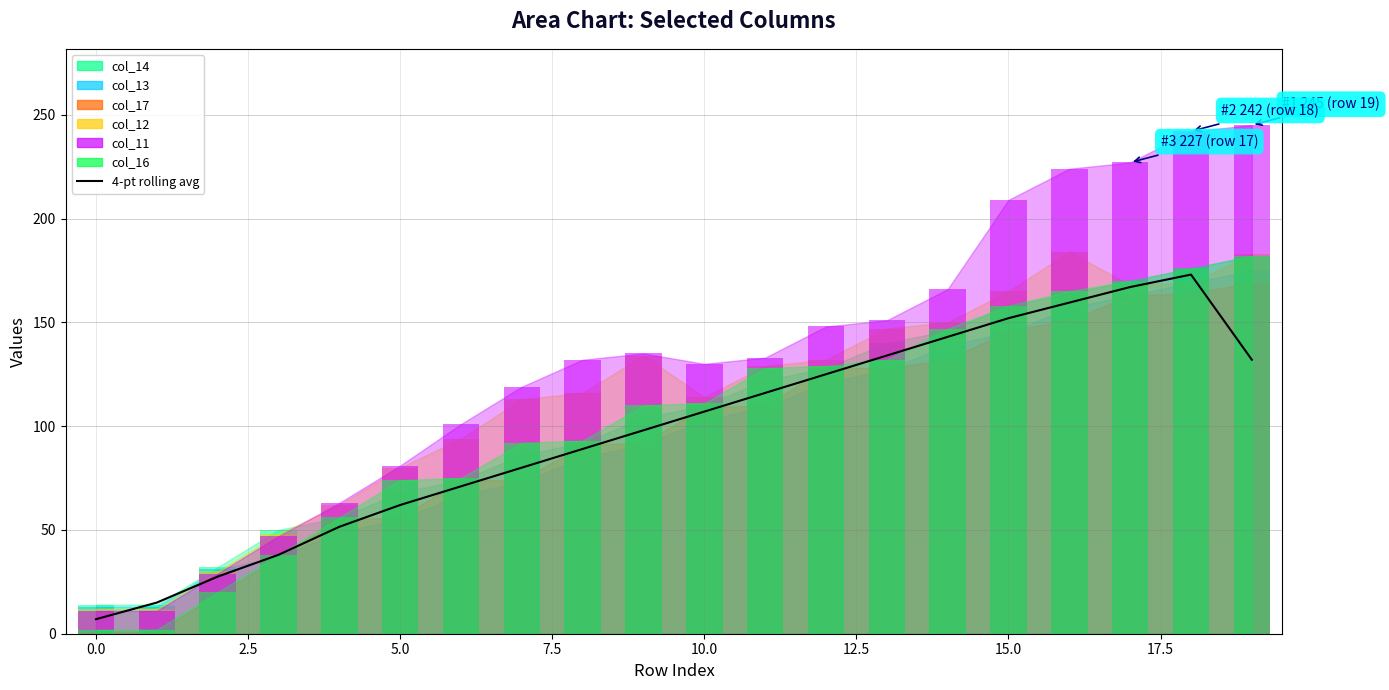

Are the bars grouped side by side (vs. stacked)?

No